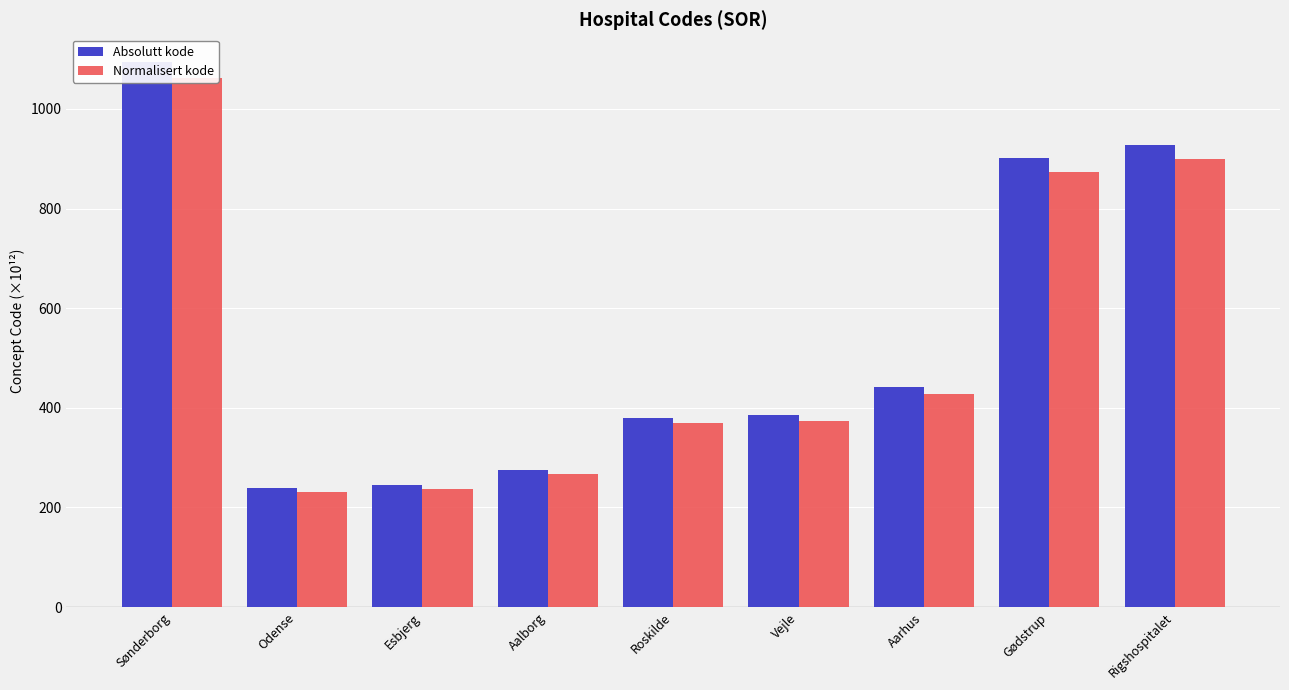

At which category does the chart reach its peak across all series?

Sønderborg